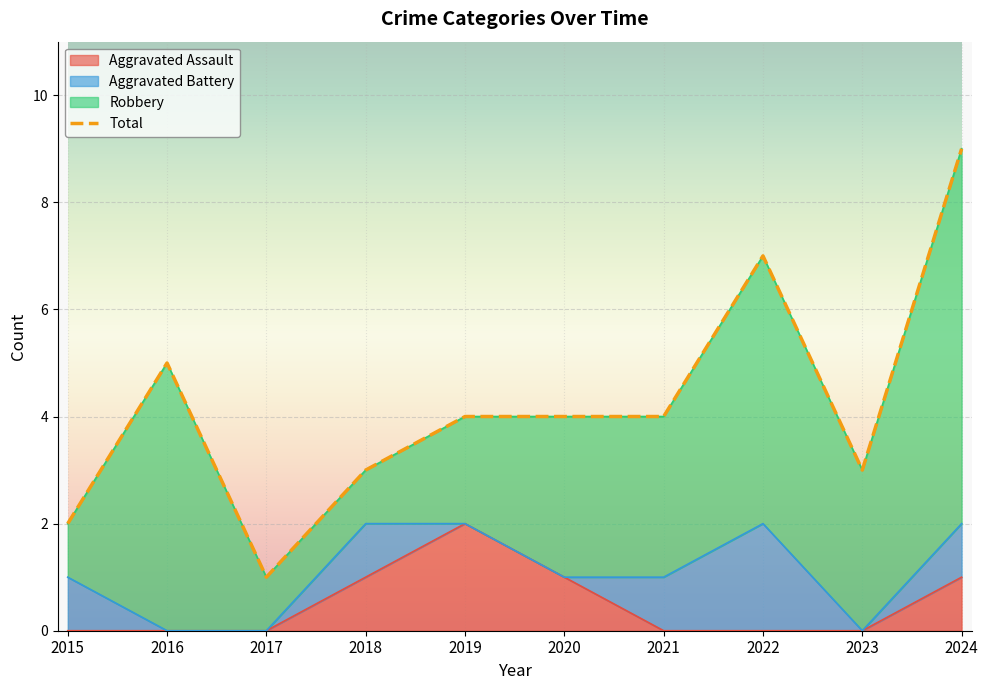

At which label is Aggravated Assault closest to 1?

2018